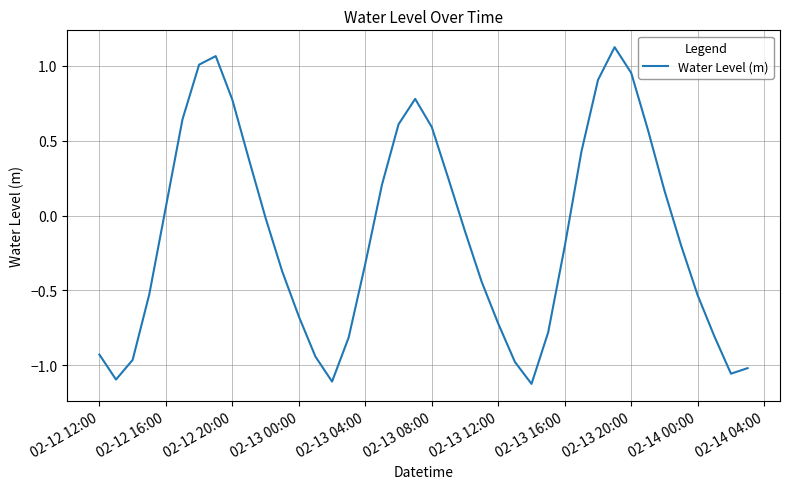

Count the number of categories in the chart.

40